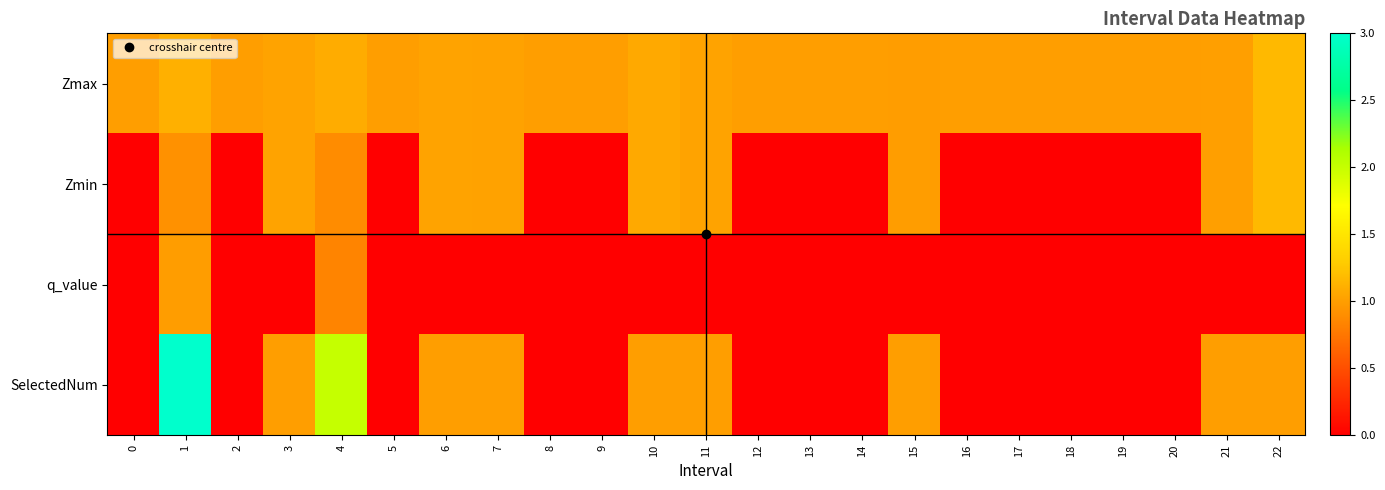

Reading left to right, list all the values displayed in this chart.

Zmax: 0=1.0	1=1.1	2=1.0	3=1.0	4=1.1	5=1.0	6=1.0	7=1.0	8=1.0	9=1.0	10=1.1	11=1.0	12=1.0	13=1.0	14=1.0	15=1.0	16=1.0	17=1.0	18=1.0	19=1.0	20=1.0	21=1.0	22=1.2
Zmin: 0=0.0	1=0.9	2=0.0	3=1.0	4=0.9	5=0.0	6=1.0	7=1.0	8=0.0	9=0.0	10=1.1	11=1.0	12=0.0	13=0.0	14=0.0	15=1.0	16=0.0	17=0.0	18=0.0	19=0.0	20=0.0	21=1.0	22=1.2
q_value: 0=0.0	1=1.0	2=0.0	3=-0.0	4=0.8	5=0.0	6=-0.0	7=-0.0	8=0.0	9=0.0	10=-0.0	11=-0.0	12=0.0	13=0.0	14=0.0	15=-0.0	16=0.0	17=0.0	18=0.0	19=0.0	20=0.0	21=-0.0	22=-0.0
SelectedNum: 0=0.0	1=3.0	2=0.0	3=1.0	4=2.0	5=0.0	6=1.0	7=1.0	8=0.0	9=0.0	10=1.0	11=1.0	12=0.0	13=0.0	14=0.0	15=1.0	16=0.0	17=0.0	18=0.0	19=0.0	20=0.0	21=1.0	22=1.0